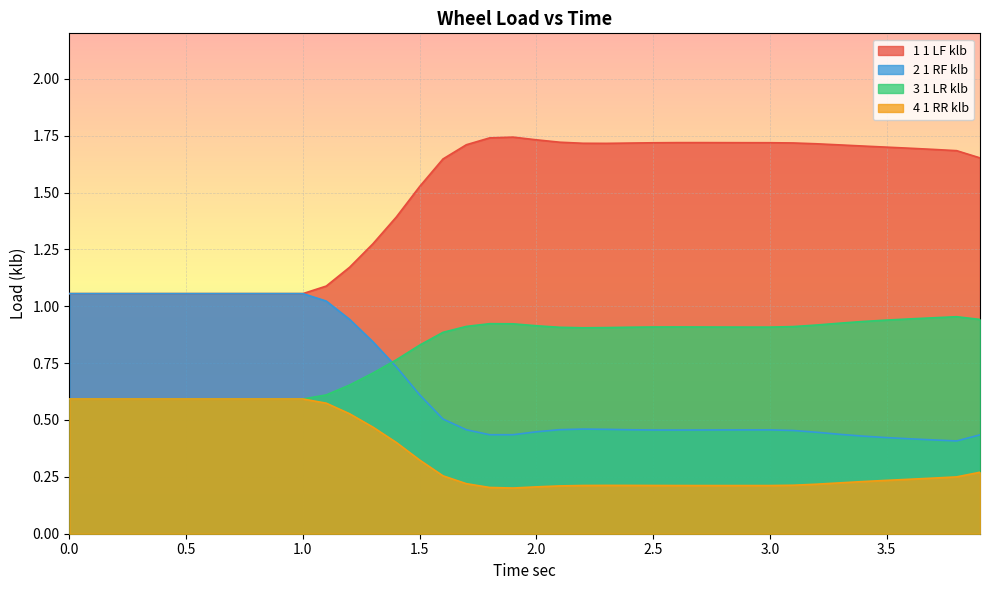

What is the difference between the maximum and second lowest values in the 4 1 RR klb series?

0.4